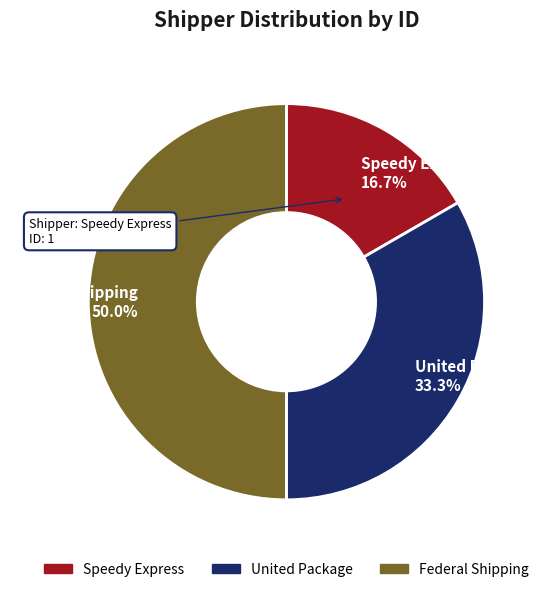

Count the number of slices in the pie.

3